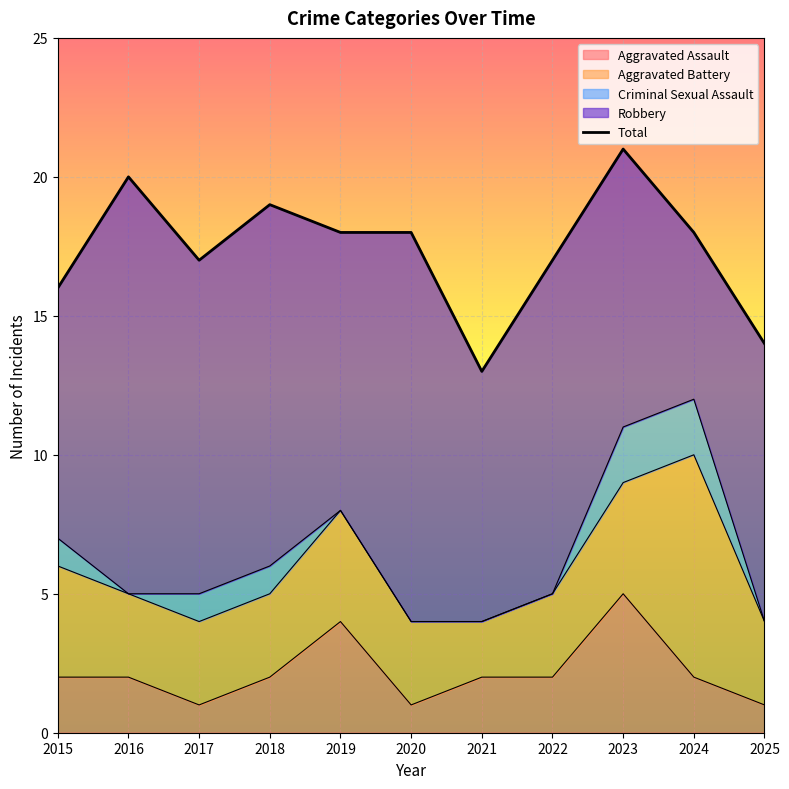

Where does the data first go above 18?

2016